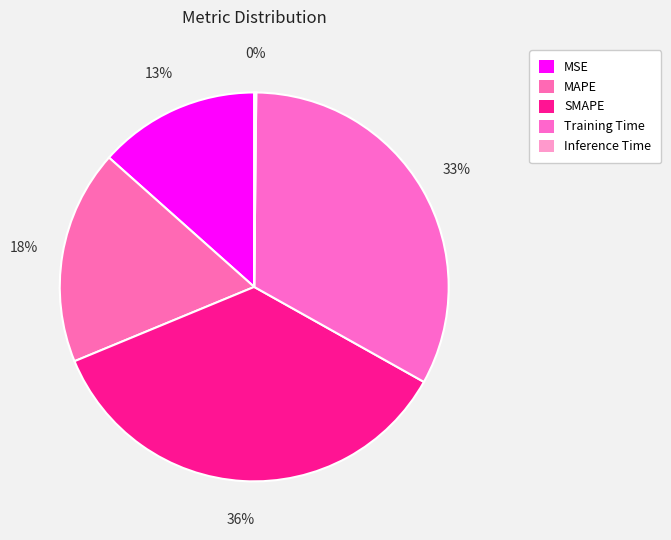

What is the change in value from MAPE to Training Time?

+0.8